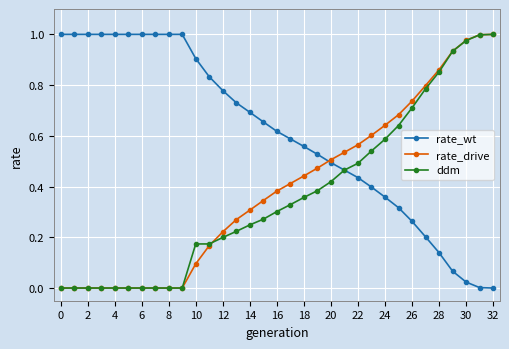

True or false: ddm and rate_drive cross at least once.

True